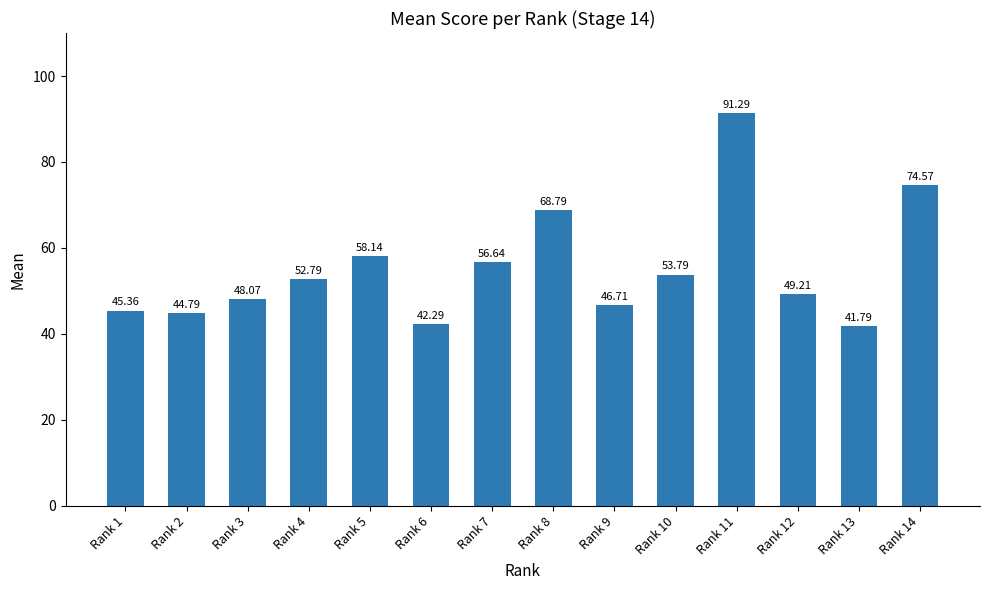

What is the difference between the values at Rank 2 and Rank 9?

1.9